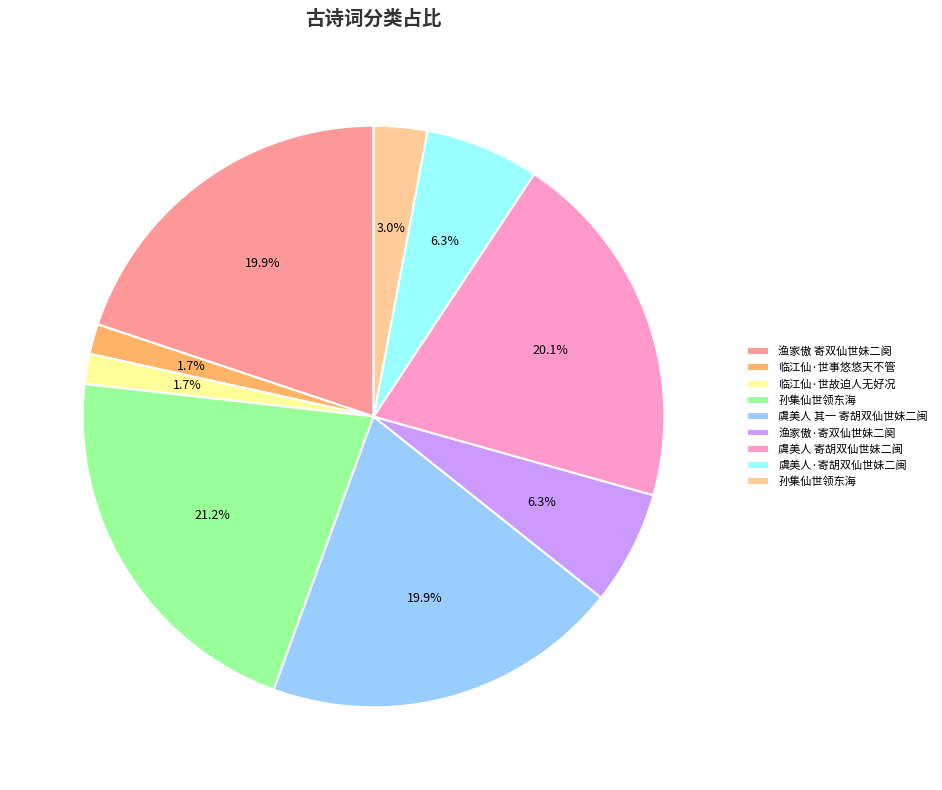

Does any single category account for the majority?

No